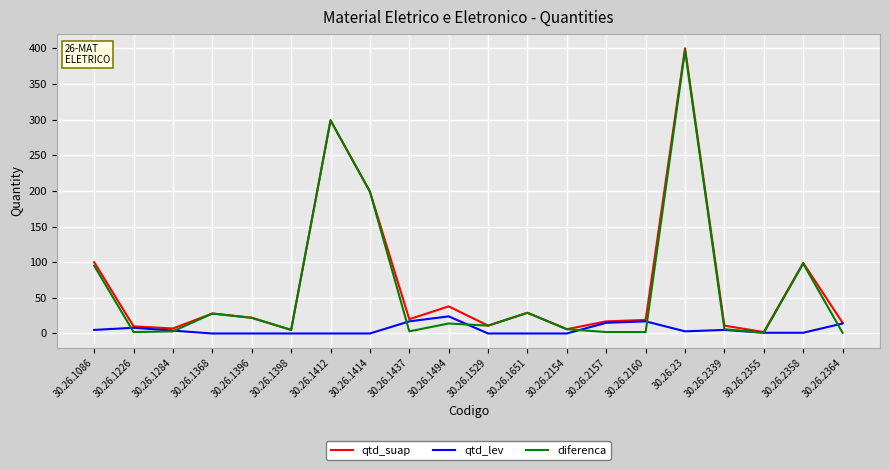

Which category has the highest value in the qtd_suap series?

30.26.23